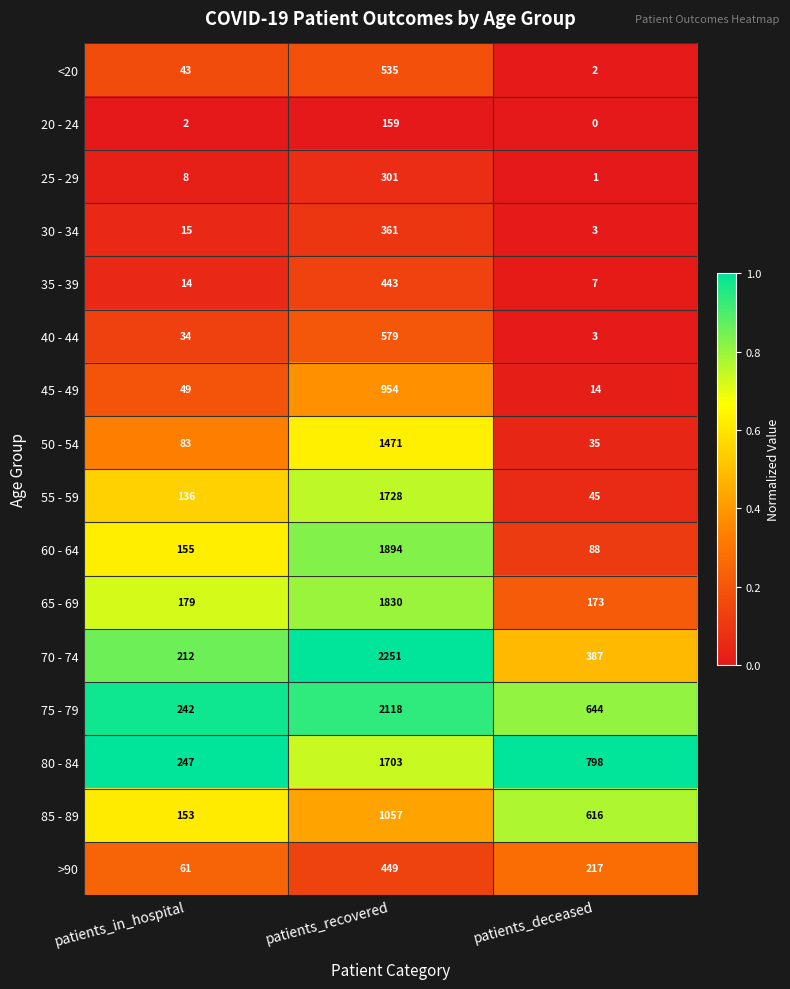

List the labels in order of 45 - 49 value, smallest first.

patients_deceased, patients_in_hospital, patients_recovered